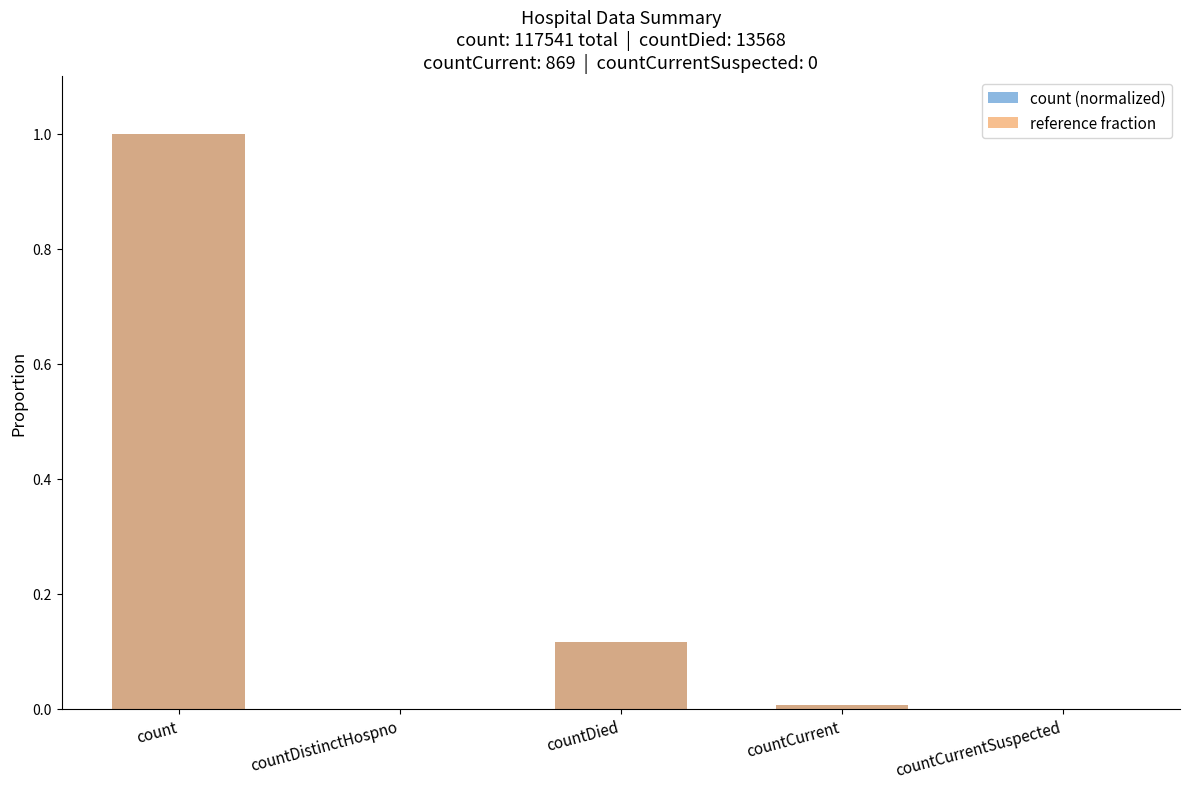

True or false: count (normalized) has a value of -0.4 at countCurrentSuspected.

False